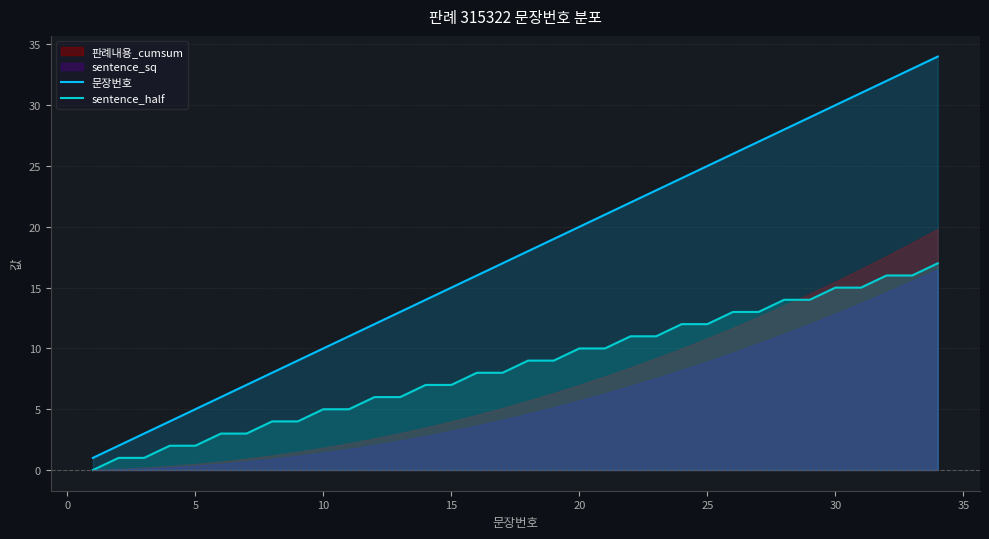

Does the chart have visible grid lines?

Yes